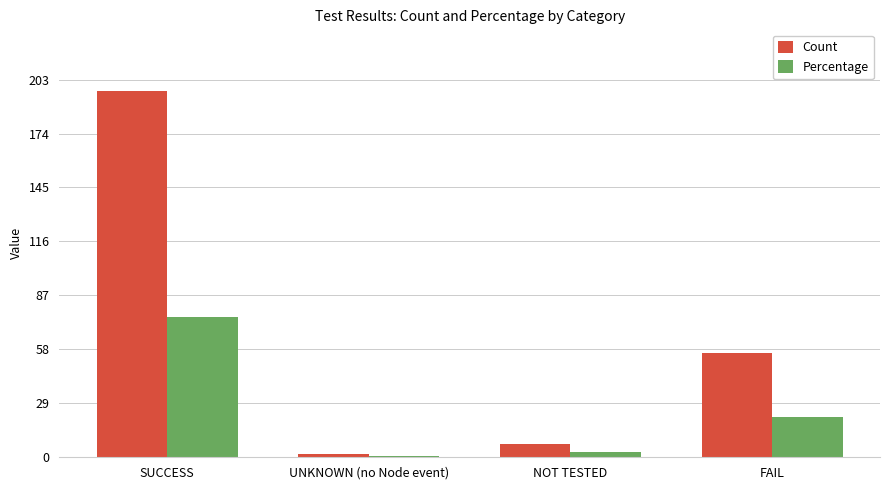

Is the value of Count at SUCCESS greater than the value of Percentage at SUCCESS?

Yes